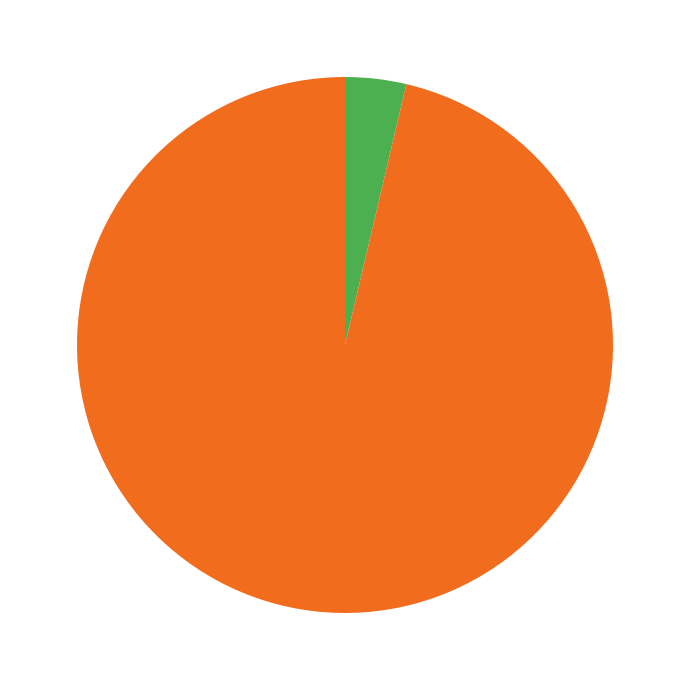

Does any single category account for the majority?

Yes